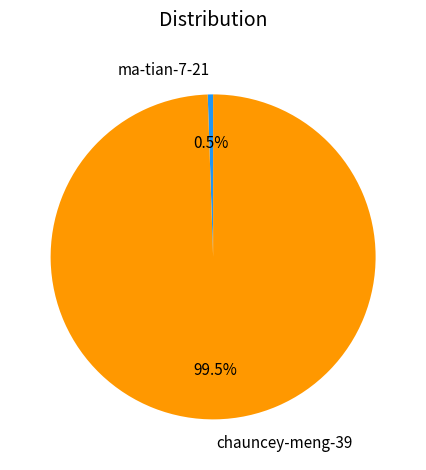

Rank the categories by value from lowest to highest.

ma-tian-7-21, chauncey-meng-39